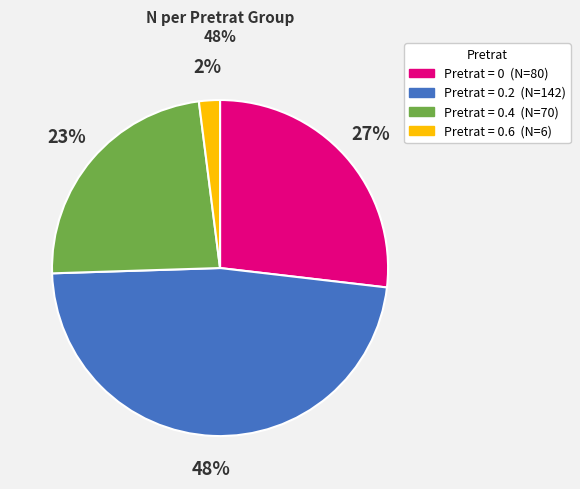

To the nearest percent, what is the difference between the largest and smallest slice percentages?

46%